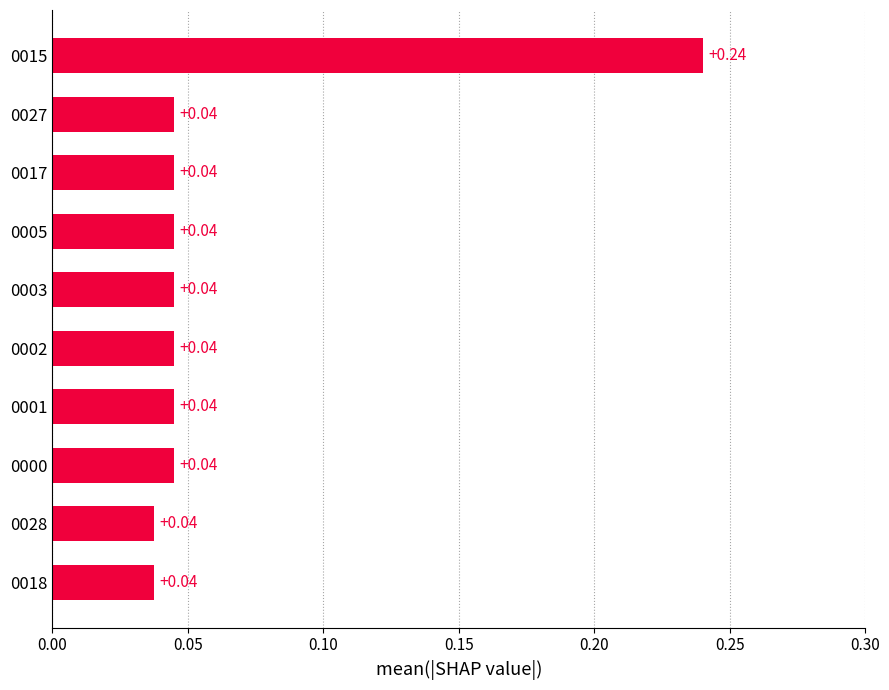

Between 0015 and 0000, which is larger?

0015